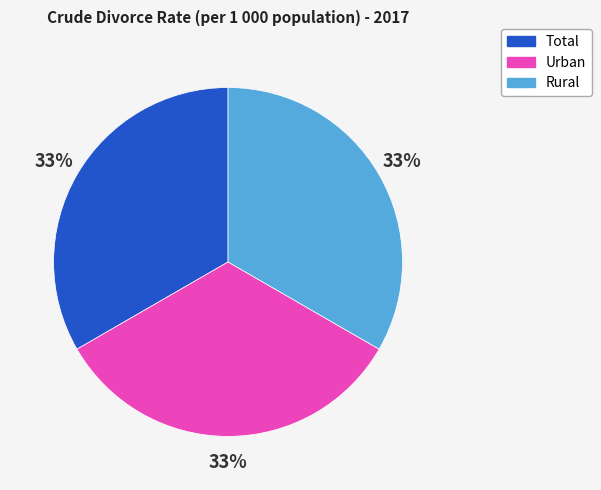

Count the number of slices in the pie.

3